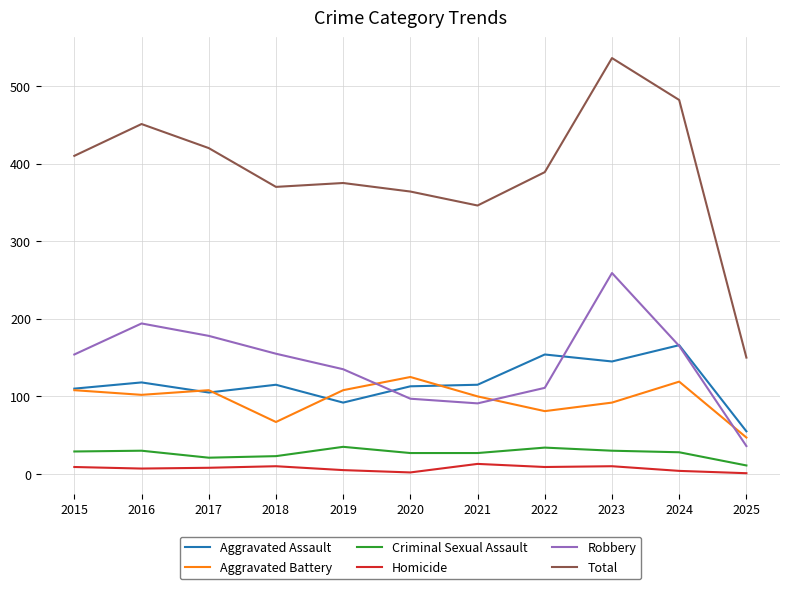

At which category is the sum across all series the highest?

2023